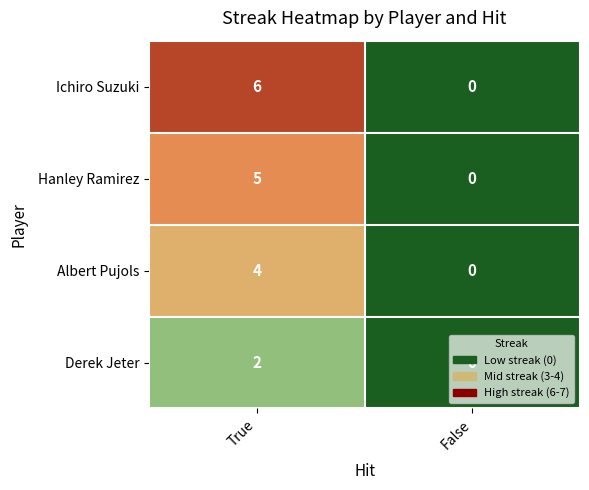

The Ichiro Suzuki series shows -2 at False. True or false?

False